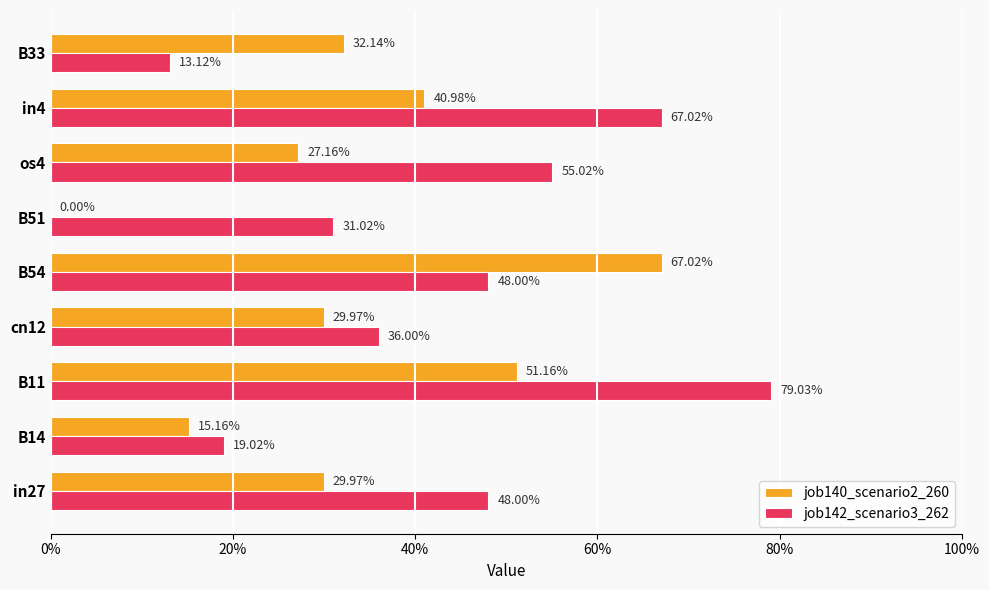

What is the highest value of the job140_scenario2_260 series?

0.7